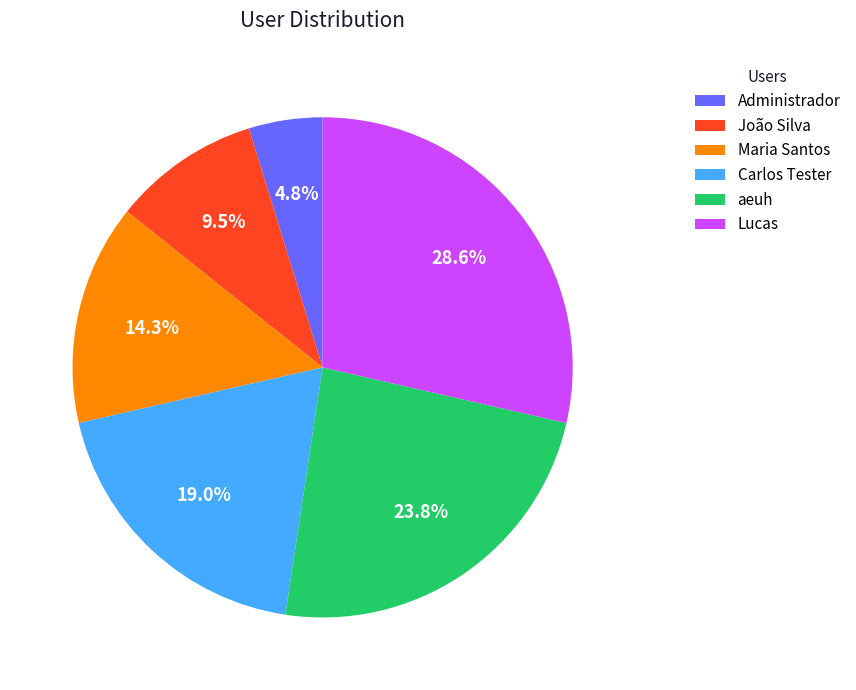

Which has a higher value, Maria Santos or João Silva?

Maria Santos